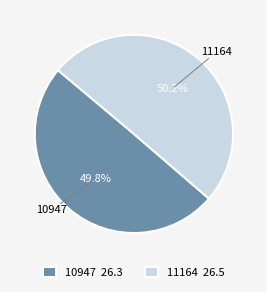

To the nearest percent, what is the combined percentage of 11164 and 10947?

100%